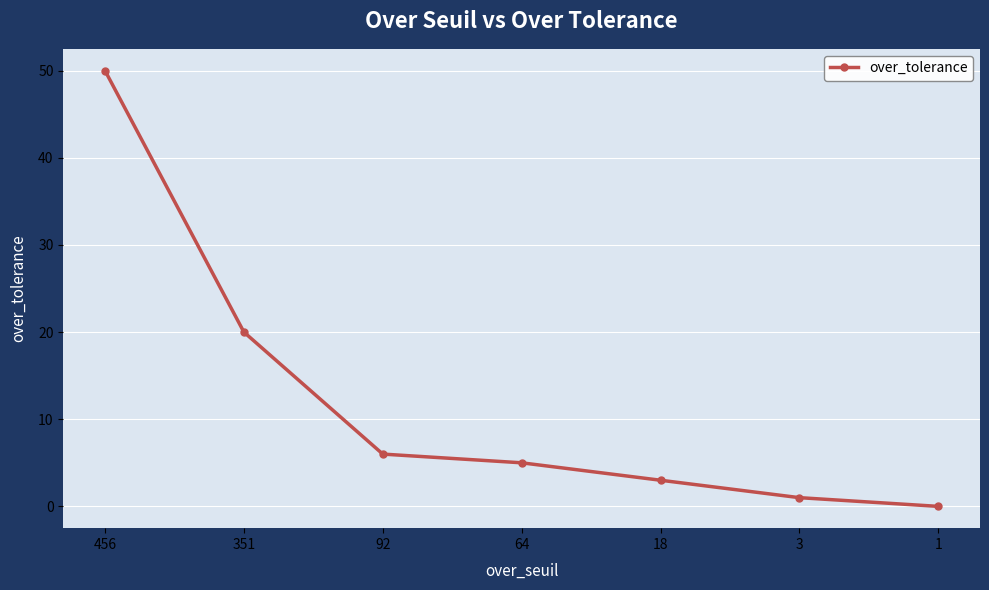

List the labels in order of value, largest first.

456, 351, 92, 64, 18, 3, 1